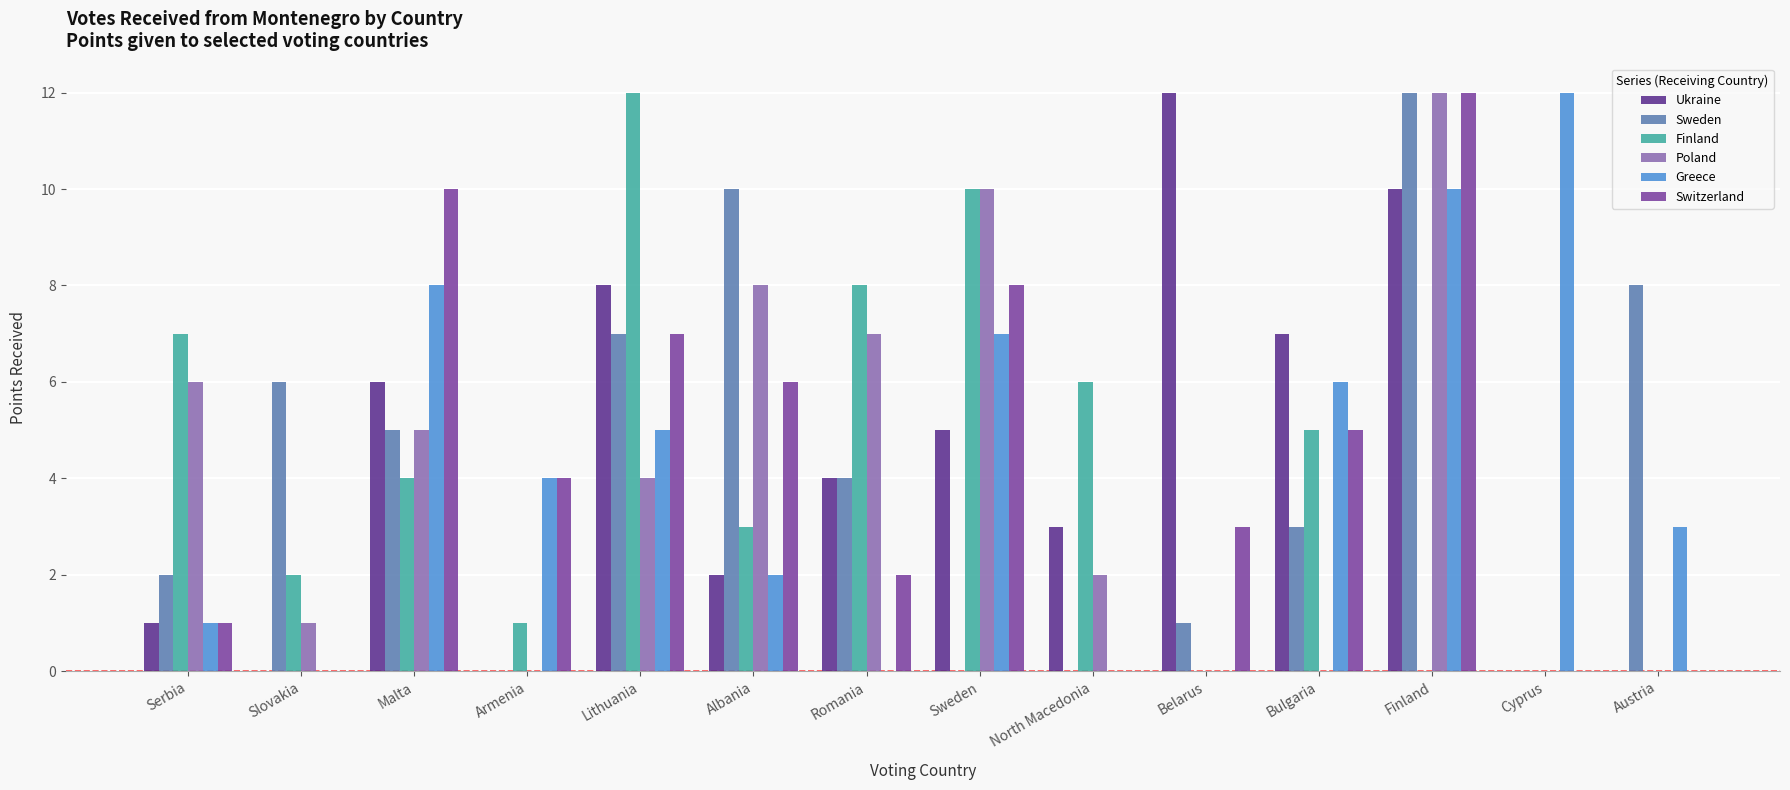

Which series changed the most between Serbia and Albania?

Sweden